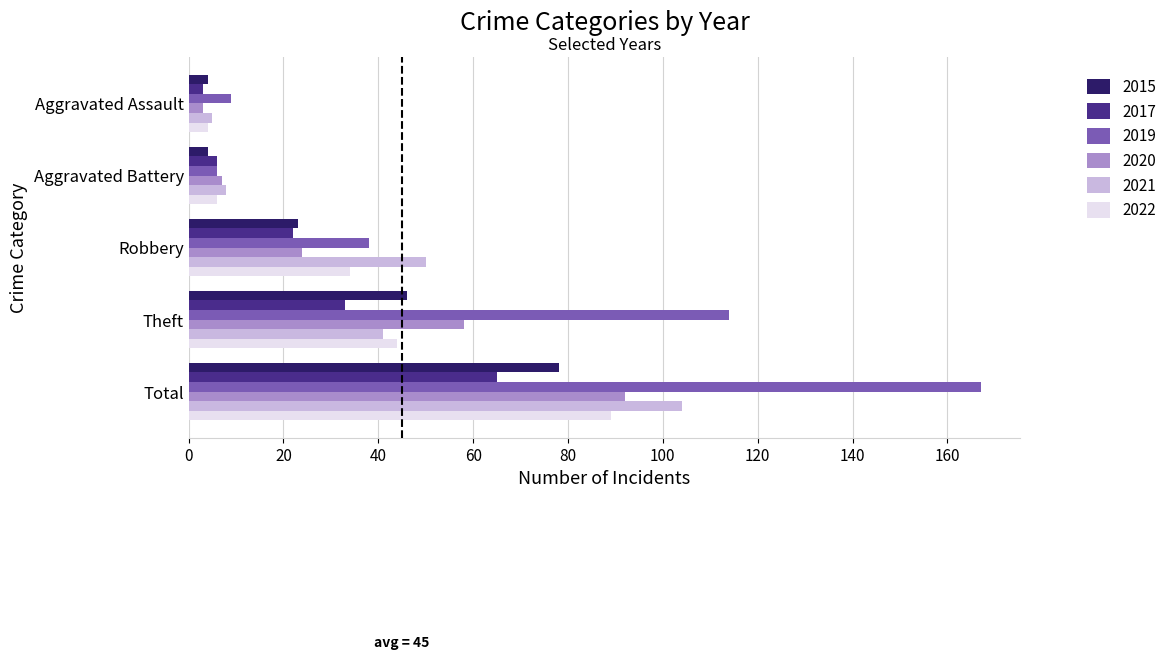

How many series are shown in this chart?

6